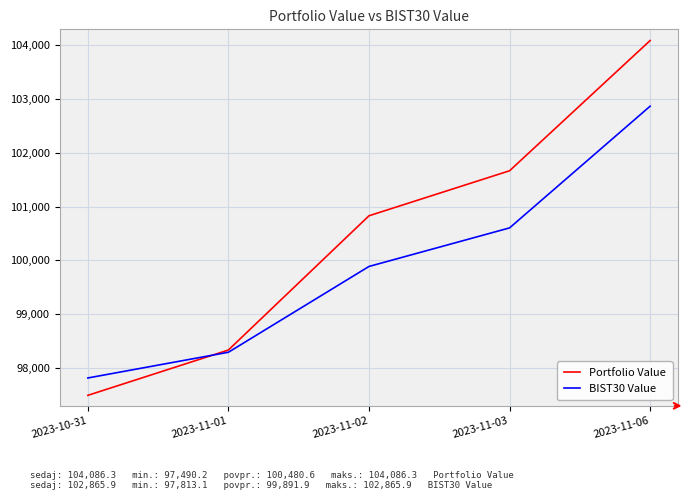

The Portfolio Value series shows 97490.2 at 2023-10-31. True or false?

True